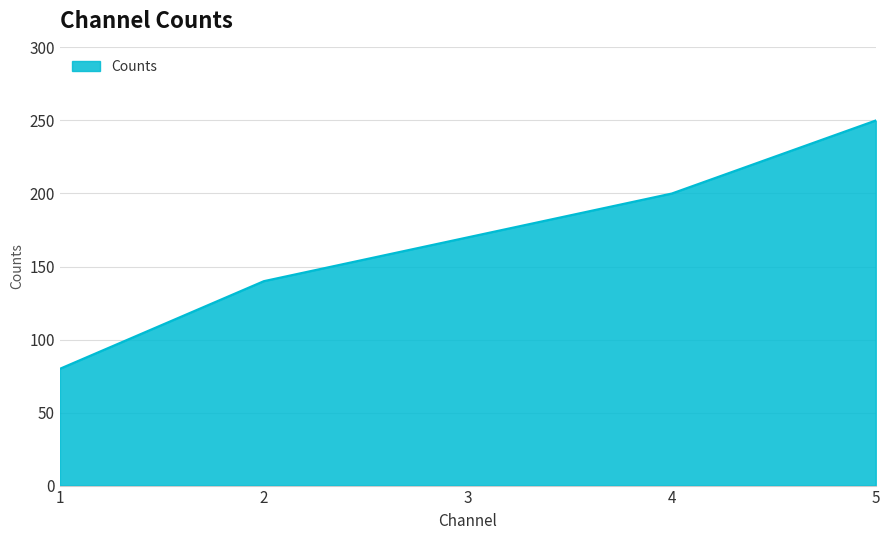

At which category does the chart reach its peak across all series?

5